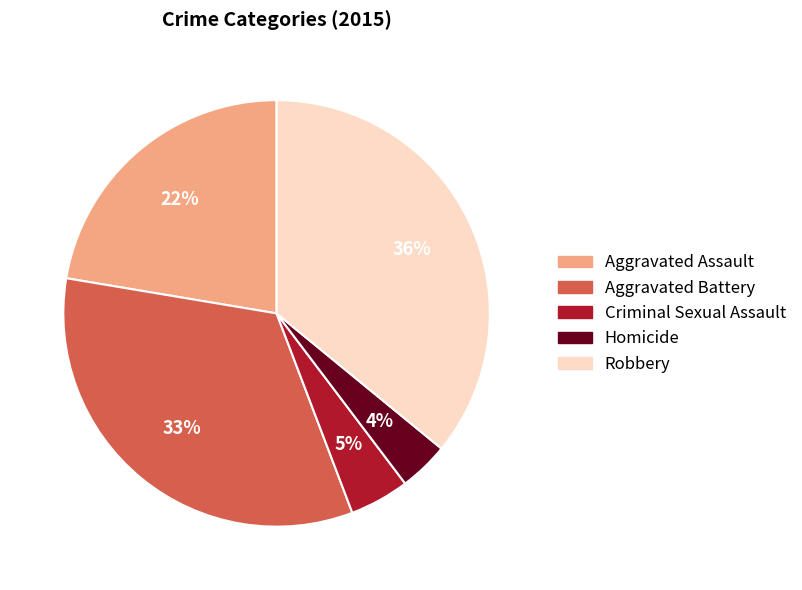

Between Robbery and Criminal Sexual Assault, which is larger?

Robbery